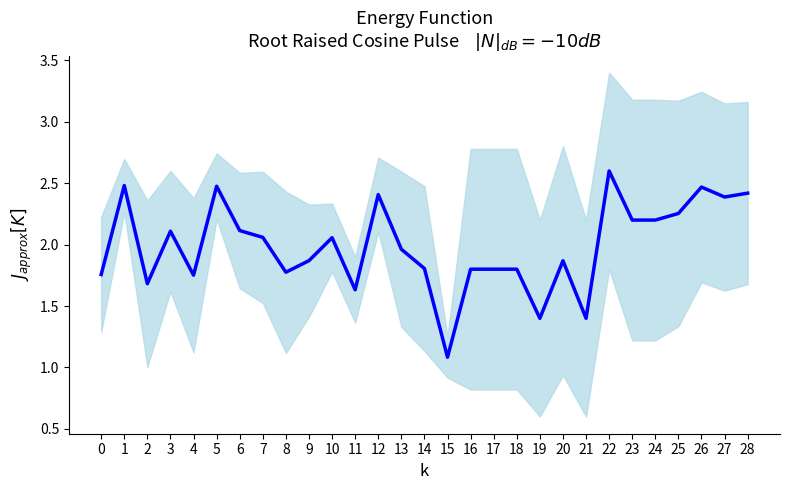

How many categories are shown in the chart?

29